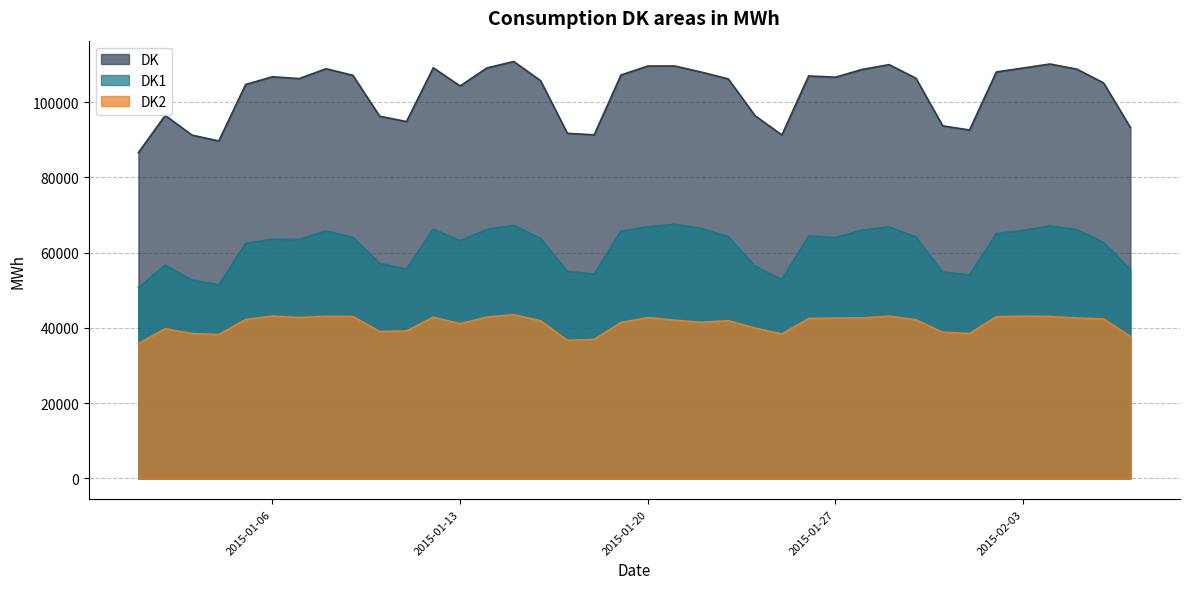

Is it true that DK1 equals 95453 at 2015-02-06?

False